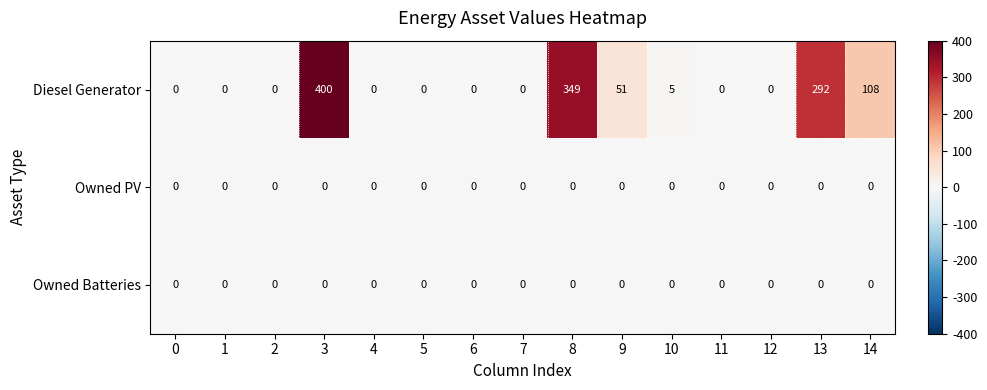

Which series has the largest total across all categories?

Diesel Generator